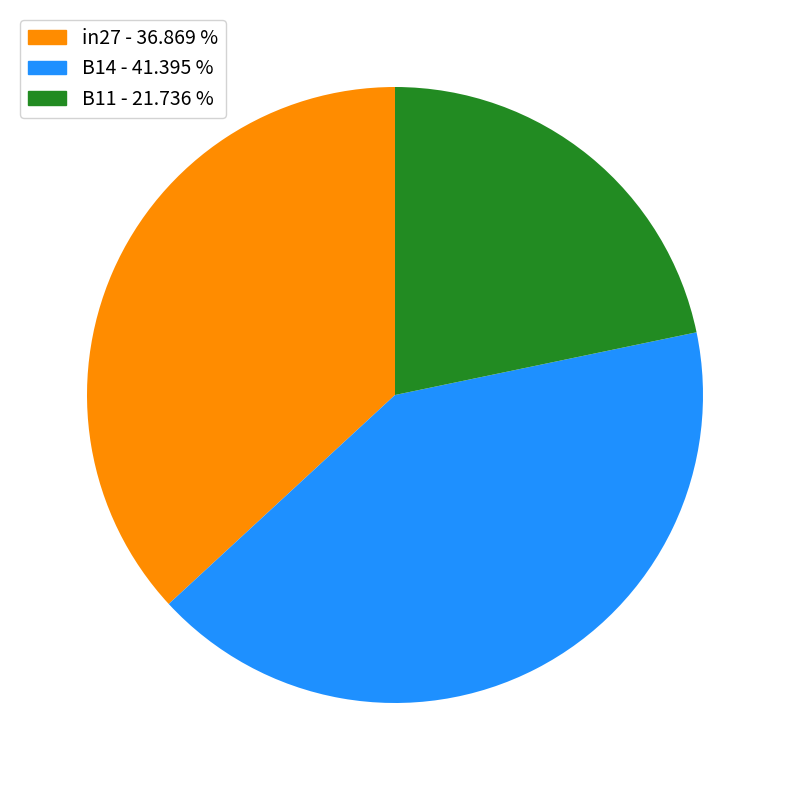

True or false: B14 accounts for 36% of the total.

False